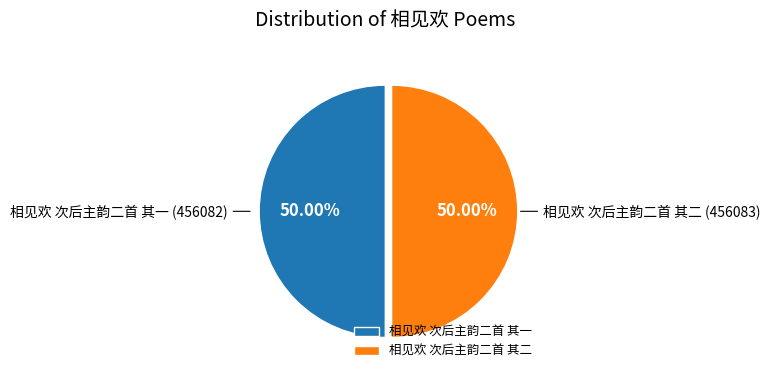

What percentage is the 相见欢 次后主韵二首 其一 slice, to the nearest percent?

50%